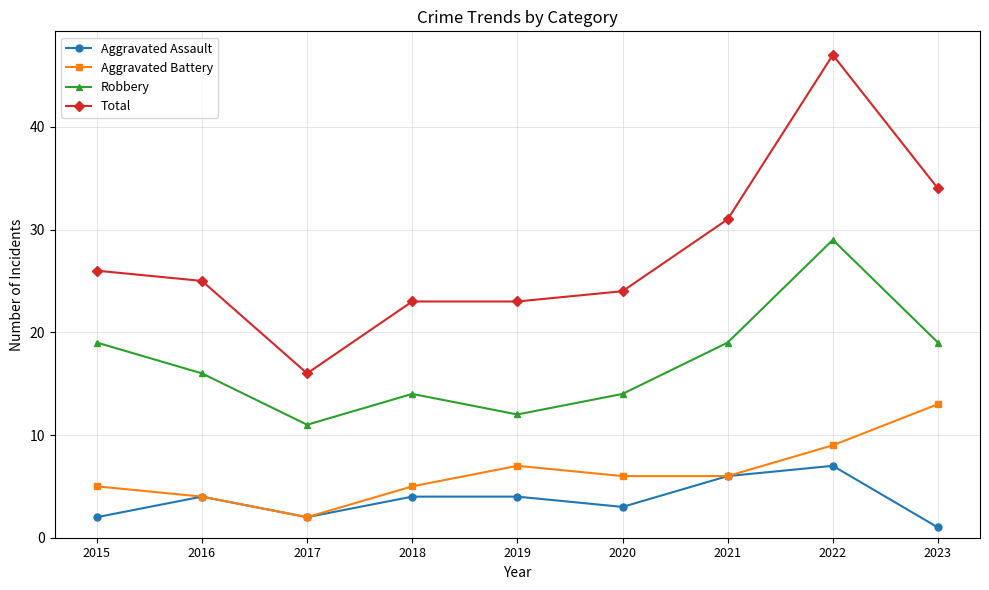

Count the number of data series in this chart.

4